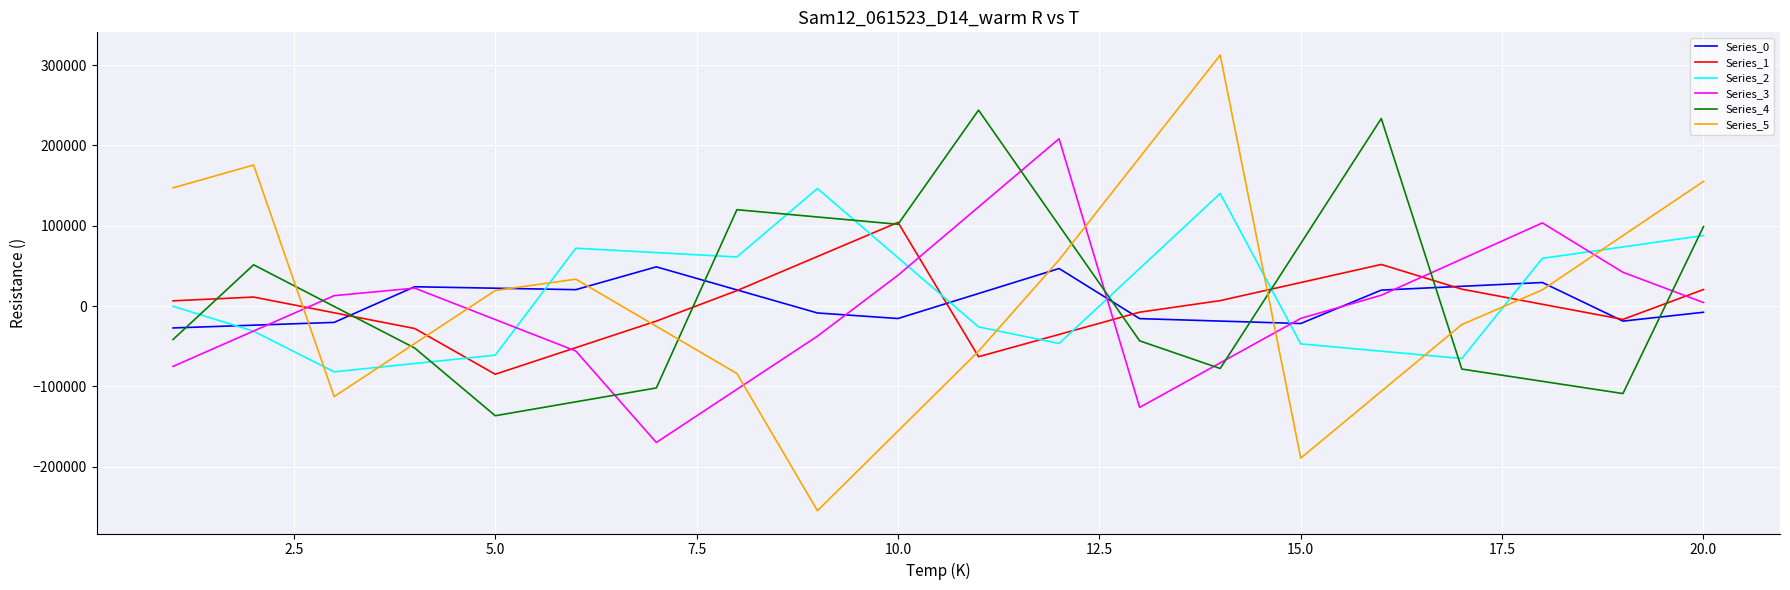

What is the highest value of the Series_0 series?

48762.9